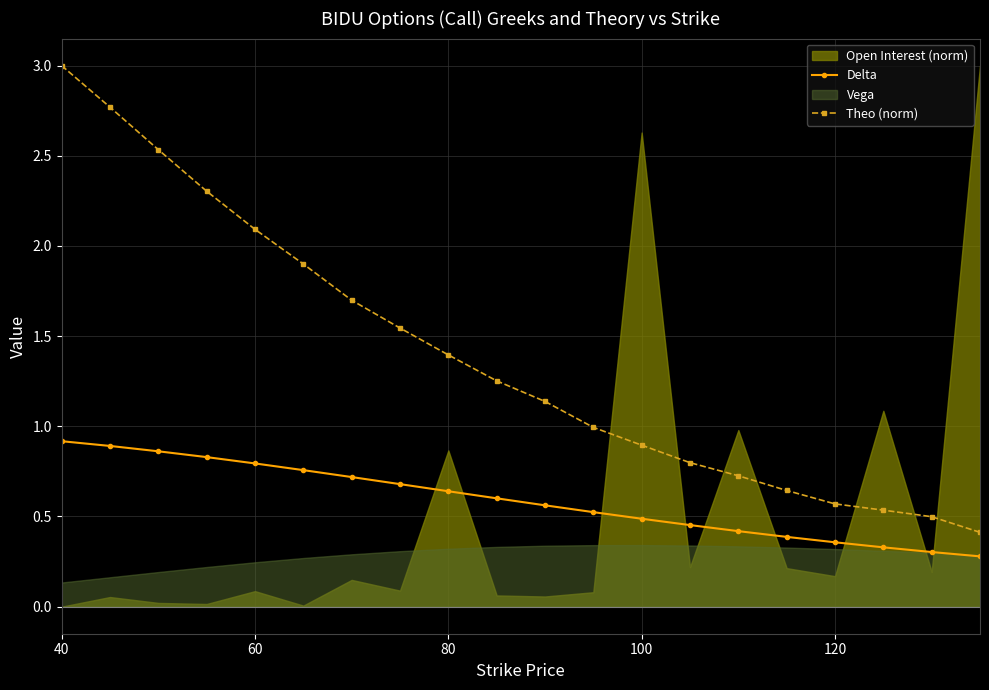

Reading left to right, extract all data points from this chart.

Delta: 0.9	0.9	0.9	0.8	0.8	0.8	0.7	0.7	0.6	0.6	0.6	0.5	0.5	0.5	0.4	0.4	0.4	0.3	0.3	0.3
Theo (norm): 3.0	2.8	2.5	2.3	2.1	1.9	1.7	1.5	1.4	1.3	1.1	1.0	0.9	0.8	0.7	0.6	0.6	0.5	0.5	0.4